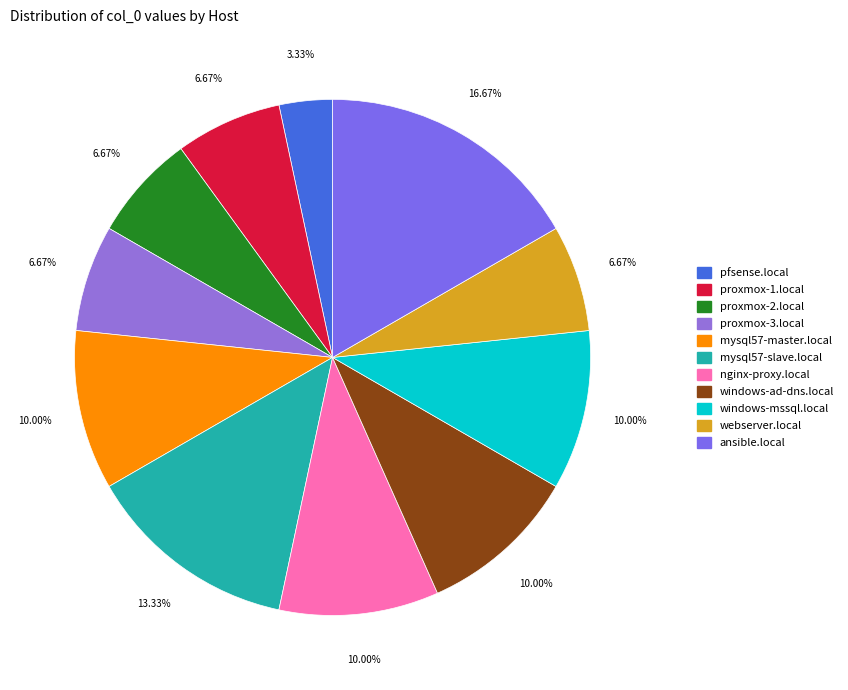

What is the change in value from mysql57-slave.local to nginx-proxy.local?

-1